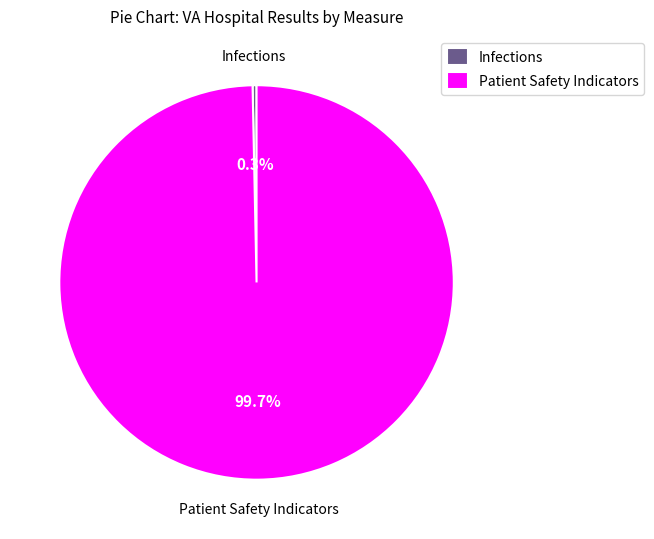

Which has a higher value, Infections or Patient Safety Indicators?

Patient Safety Indicators